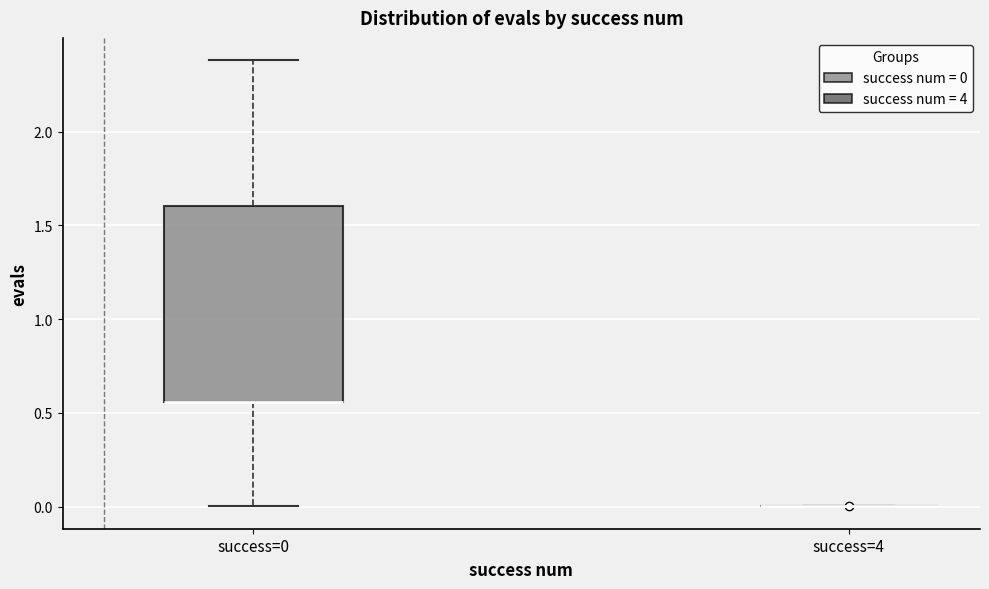

Reading left to right, transcribe this box plot: for each box, give where its median line is, the range the box spans, and where its two whiskers end, as read against the y-axis. The values are not printed on the chart, so give them approximately, as read against the axis.

success=0: median 0.55 (drawn on the box's lower edge), box 0.55 to 1.60, whiskers 0.00 to 2.40
success=4: box collapsed to a line at 0.00, whiskers 0.00 to 0.00